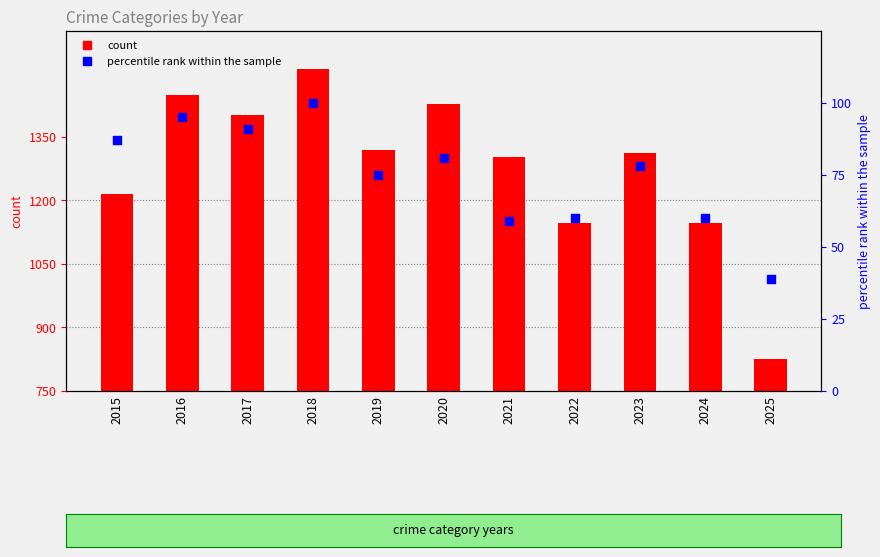

Which series has the largest Y range (max minus min)?

Total (count)